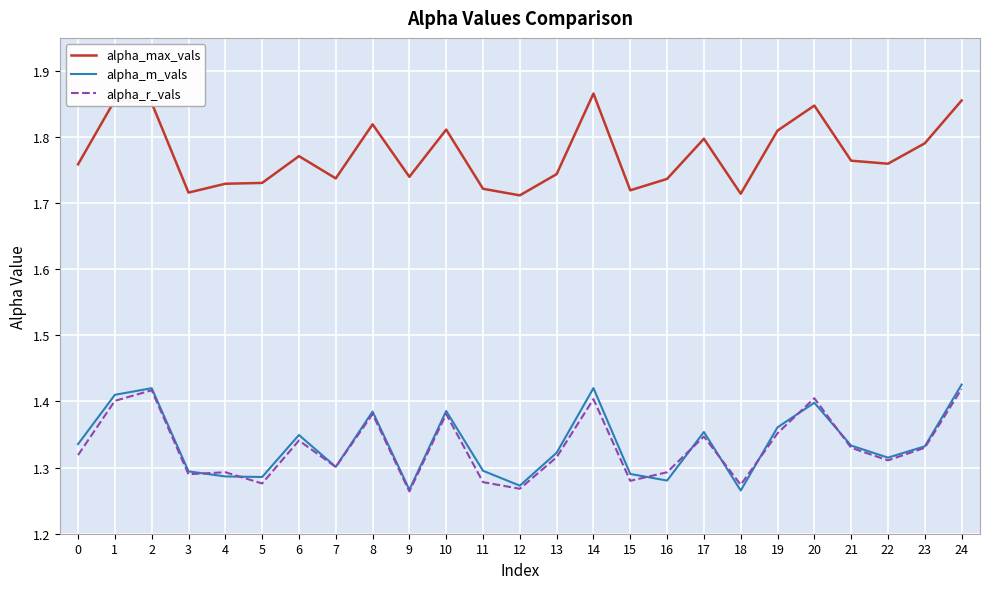

What is the total value across all series at 7?

4.3